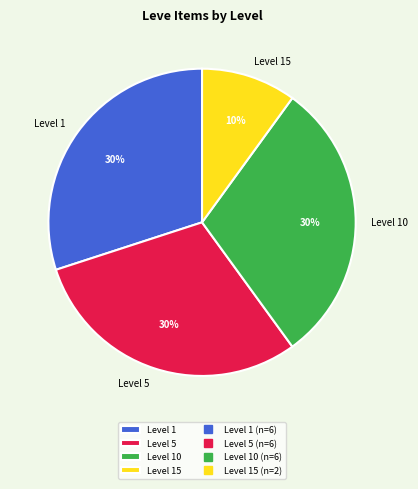

Is the sum of Level 5 and Level 15 greater than half?

No